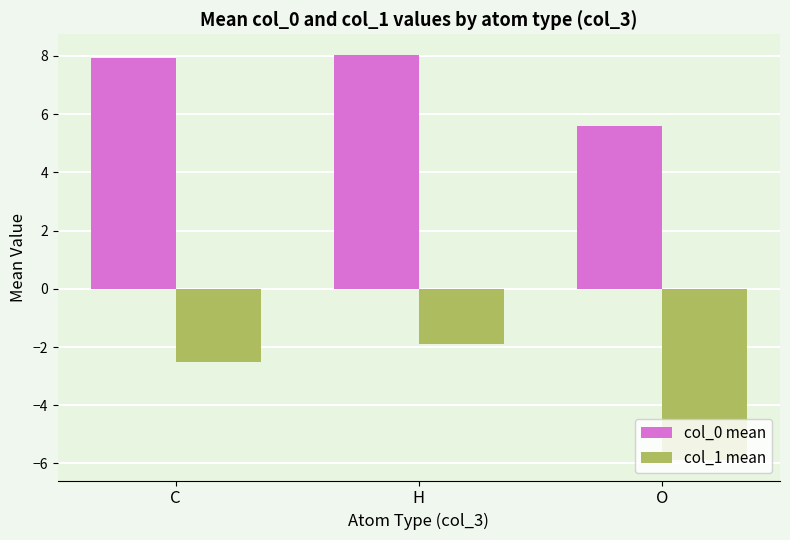

List the series in order of their overall mean, highest first.

col_0 mean, col_1 mean